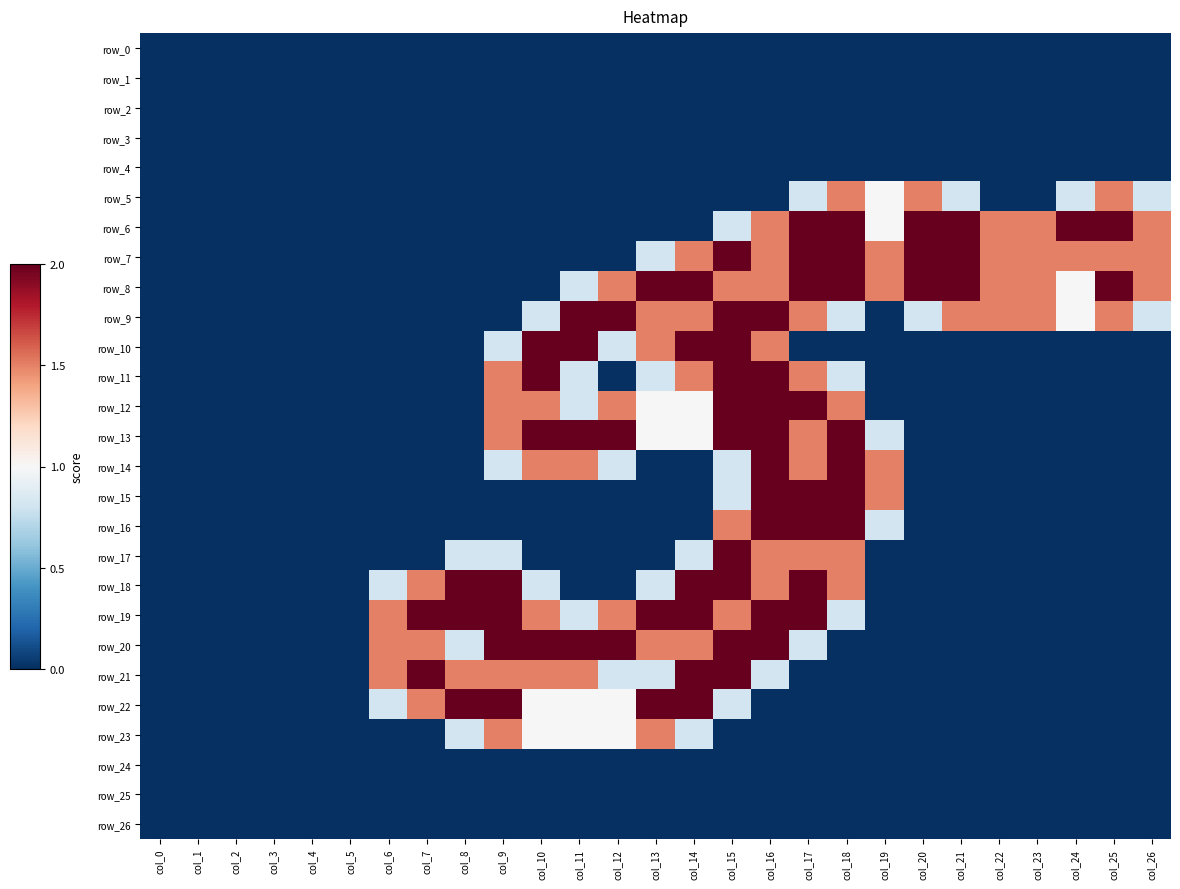

The row_4 series shows 0.0 at col_4. True or false?

True